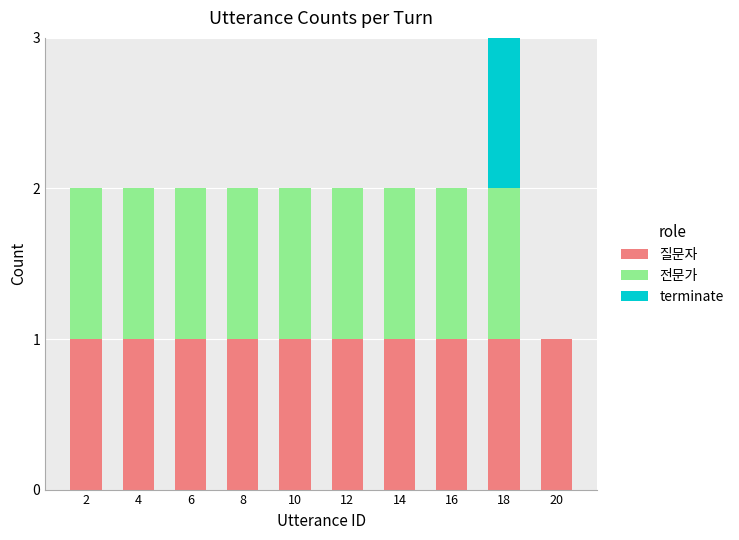

What is the total value across all series at 18?

3